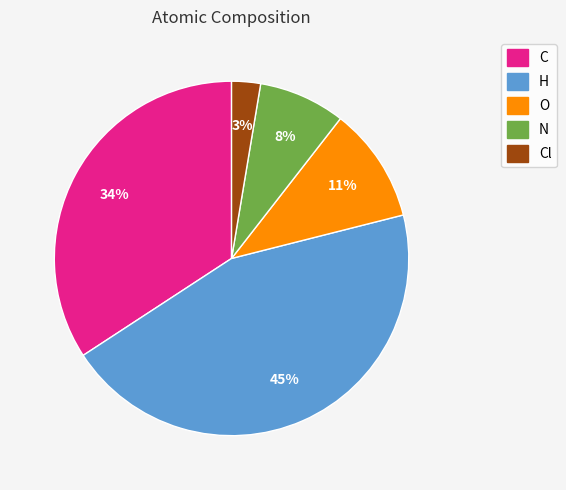

The O slice represents 11% of the pie. True or false?

True